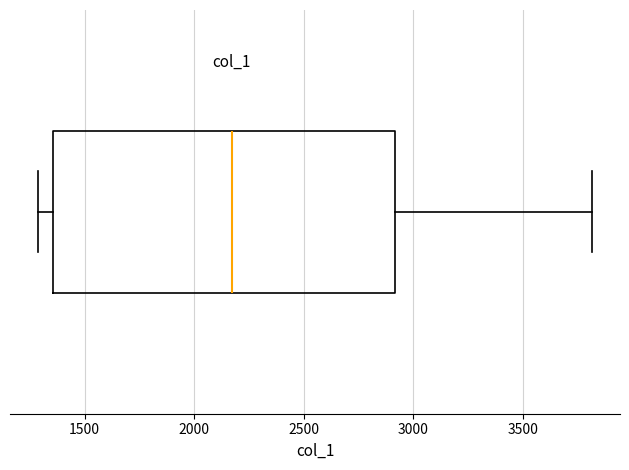

Read this box plot against the x-axis: the position of the median line, the range covered by the box, and the ends of both whiskers. The values are not printed on the chart, so give them approximately, as read against the axis.

median 2150, box 1350 to 2900, whiskers 1300 to 3800